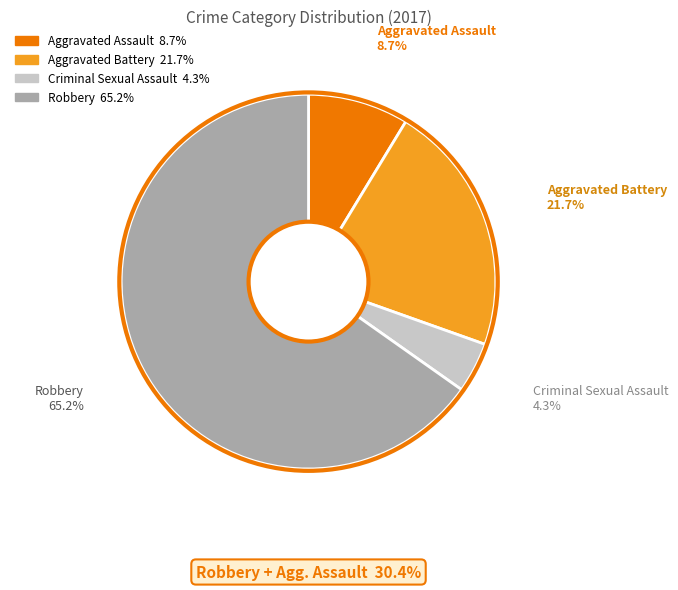

Combined, do Aggravated Battery and Robbery account for over 50%?

Yes